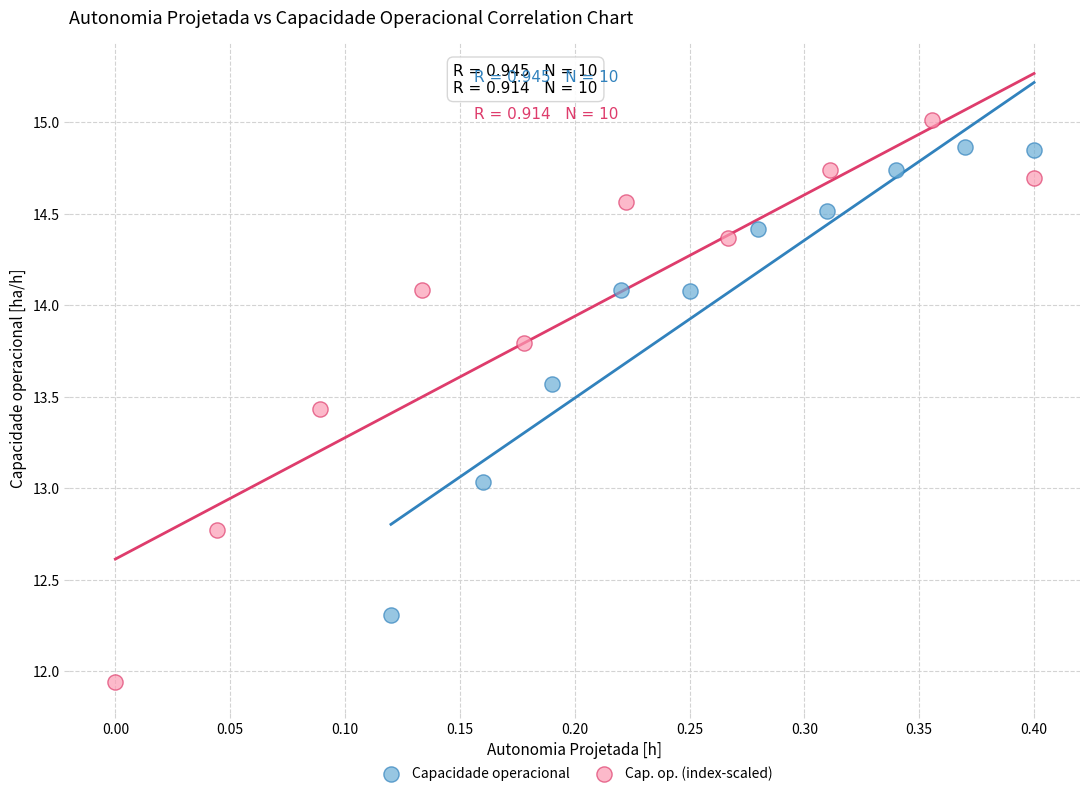

Which series reaches the maximum Y coordinate?

Cap. op. (index-scaled)